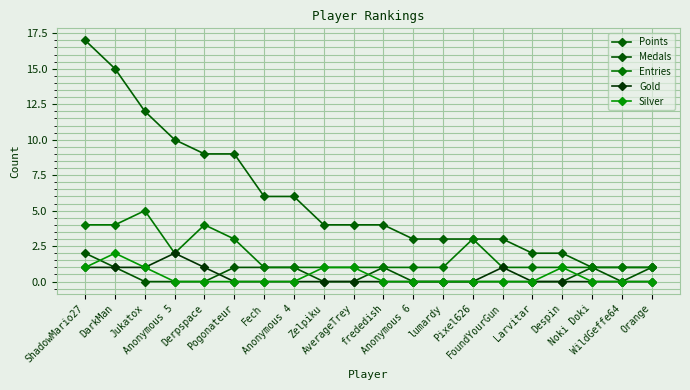

The value of Gold at Pogonateur is -1. True or false?

False